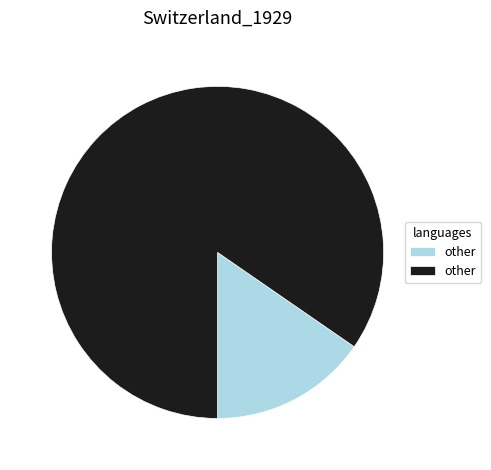

Does any single category account for the majority?

Yes